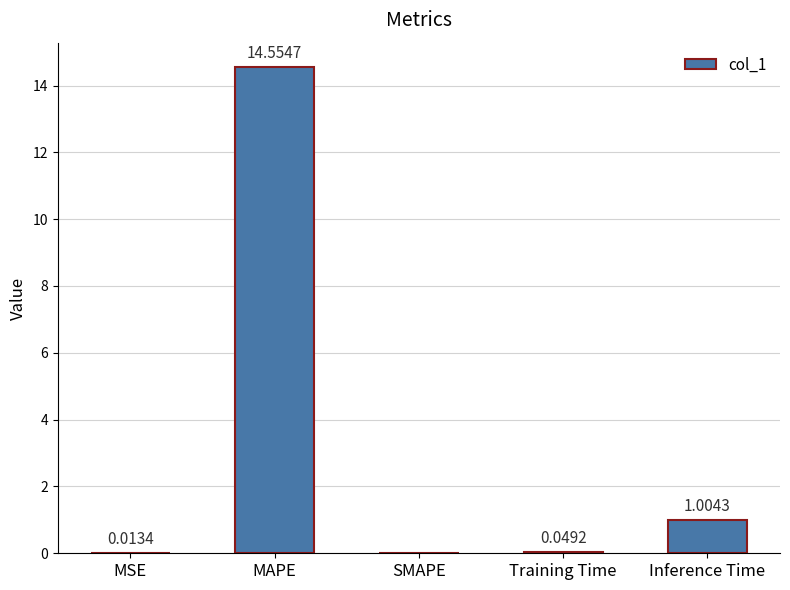

Count the number of values greater than 0.

4